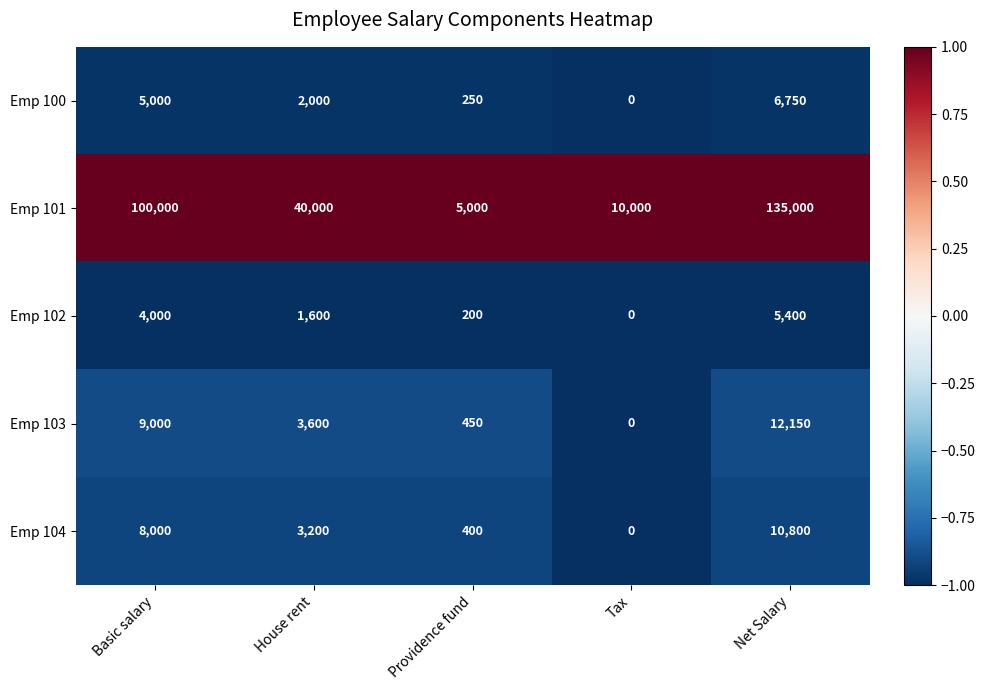

What is the minimum value shown in the chart?

0